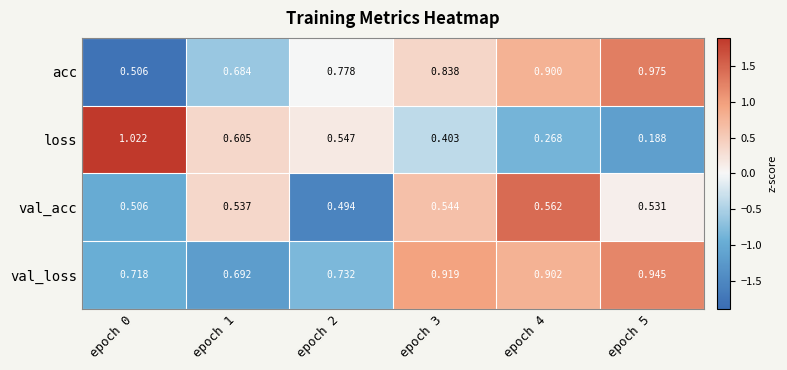

Is the value of acc at epoch 5 greater than the value of val_acc at epoch 3?

Yes